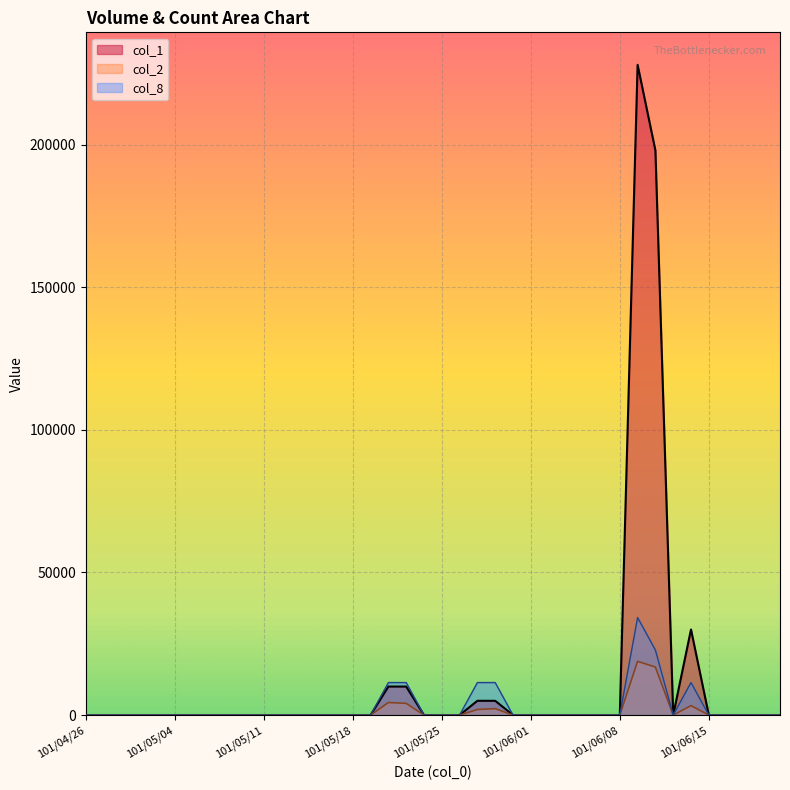

At which label does col_8 reach its peak?

101/06/11